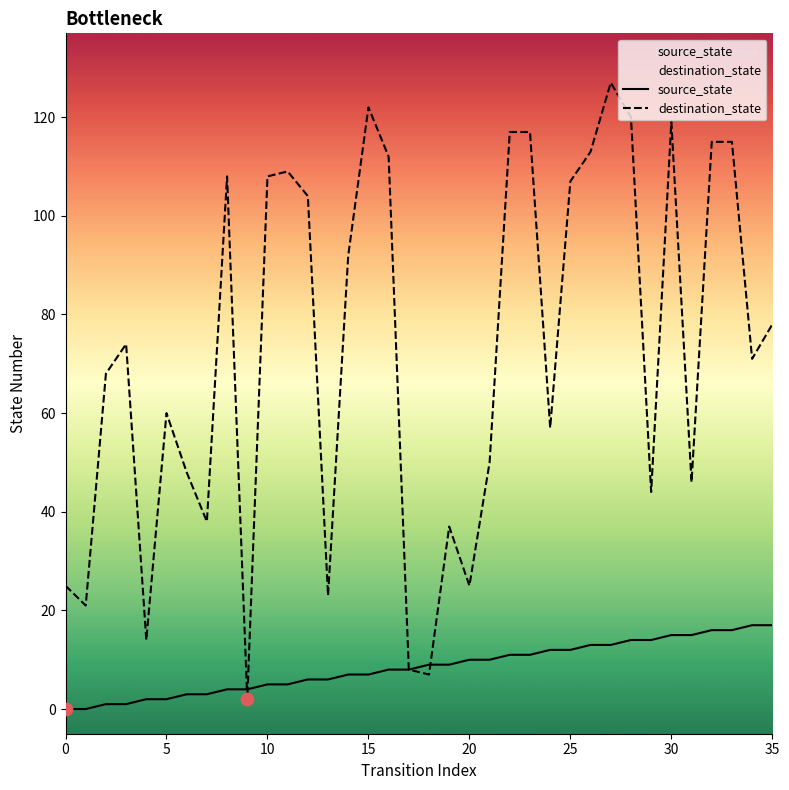

What are all the series names shown in the legend?

source_state, destination_state